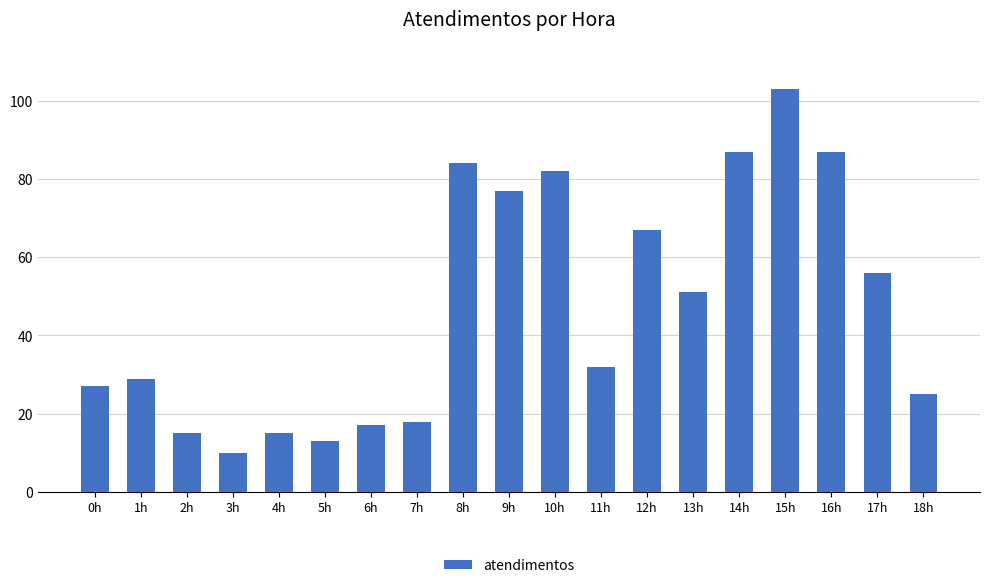

Where does the data first go above 32?

8h